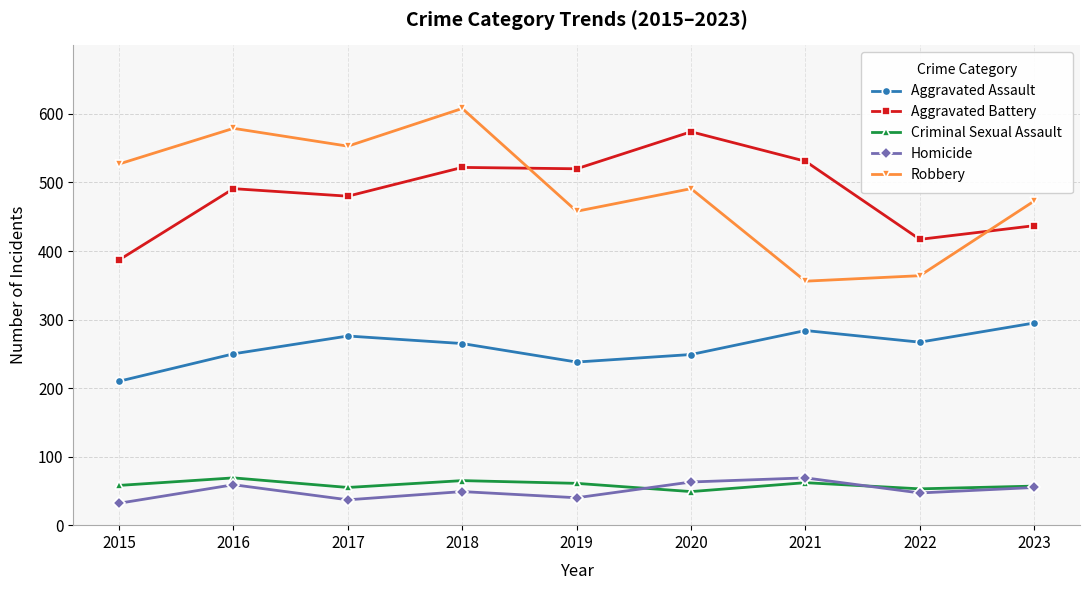

True or false: Robbery and Criminal Sexual Assault cross at least once.

False